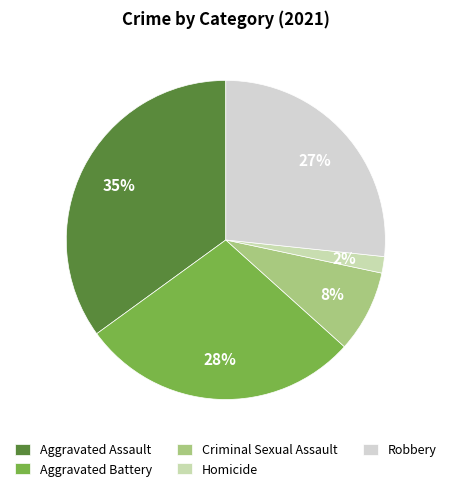

What portion of the pie excludes Criminal Sexual Assault?

91.7%